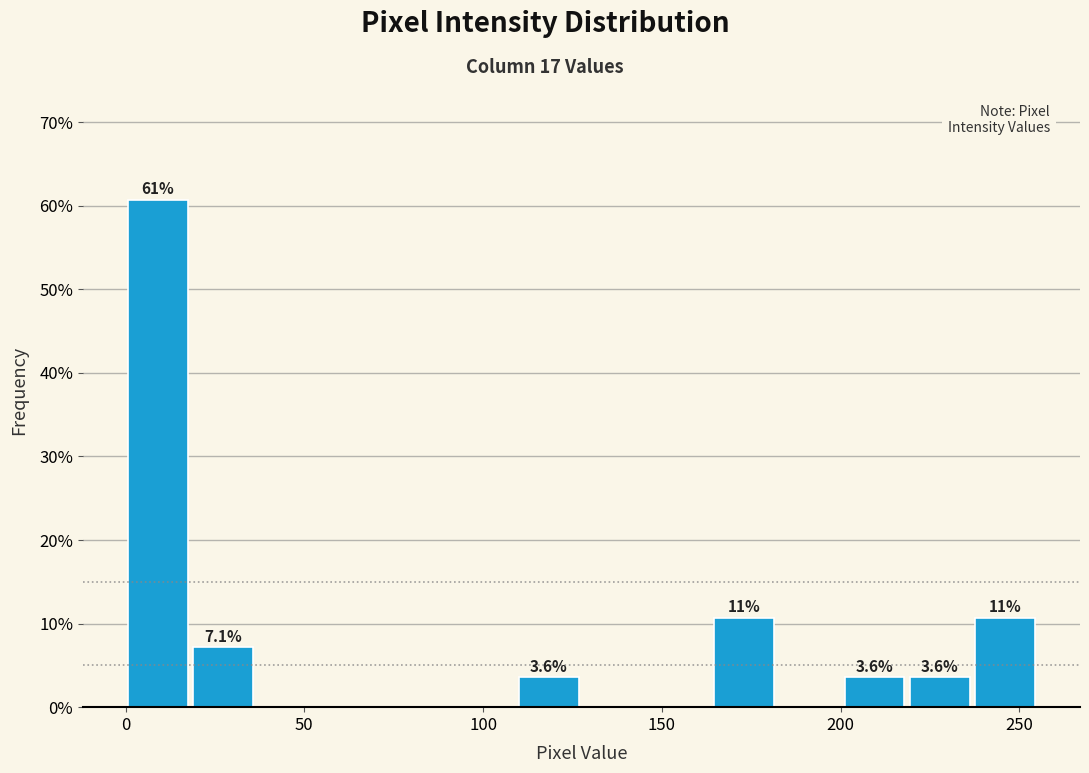

Around what value on the x-axis is the tallest bar? Give the approximate position of its centre, as read against the axis.

10